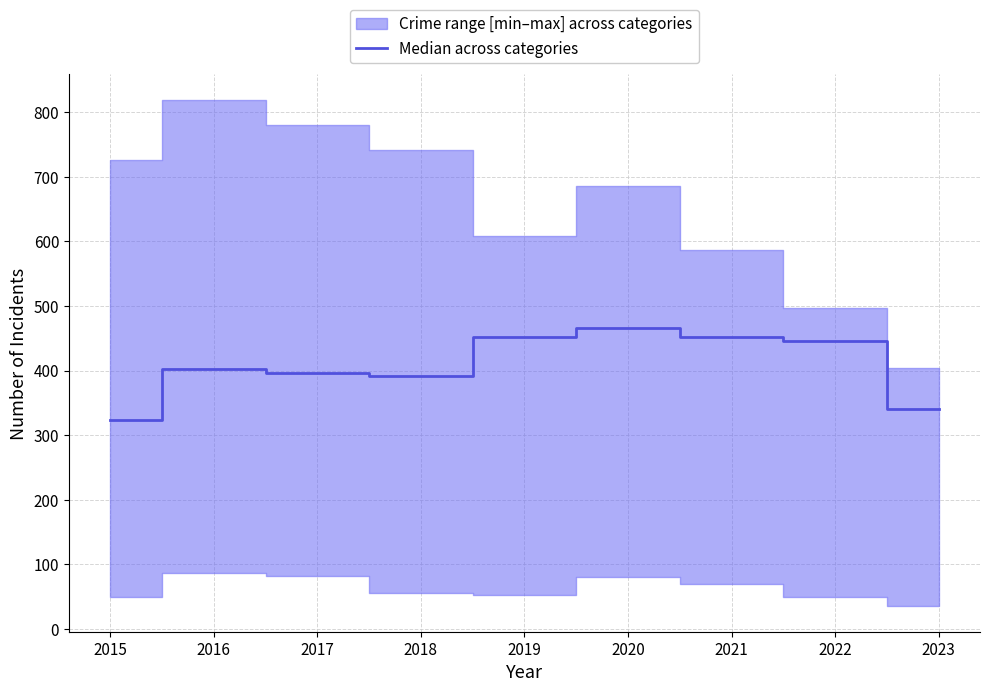

Reading left to right, list all the values displayed in this chart.

323	402	396	392	452	466	452	445	341